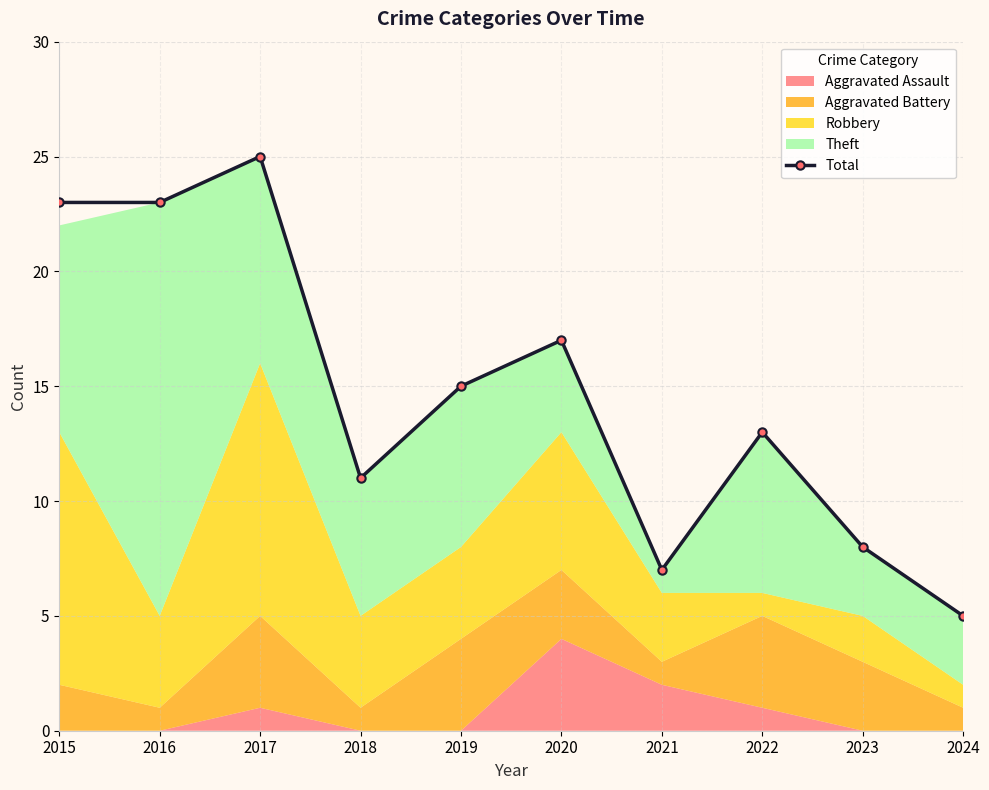

How many points are higher than both their immediate neighbors (excluding endpoints)?

3